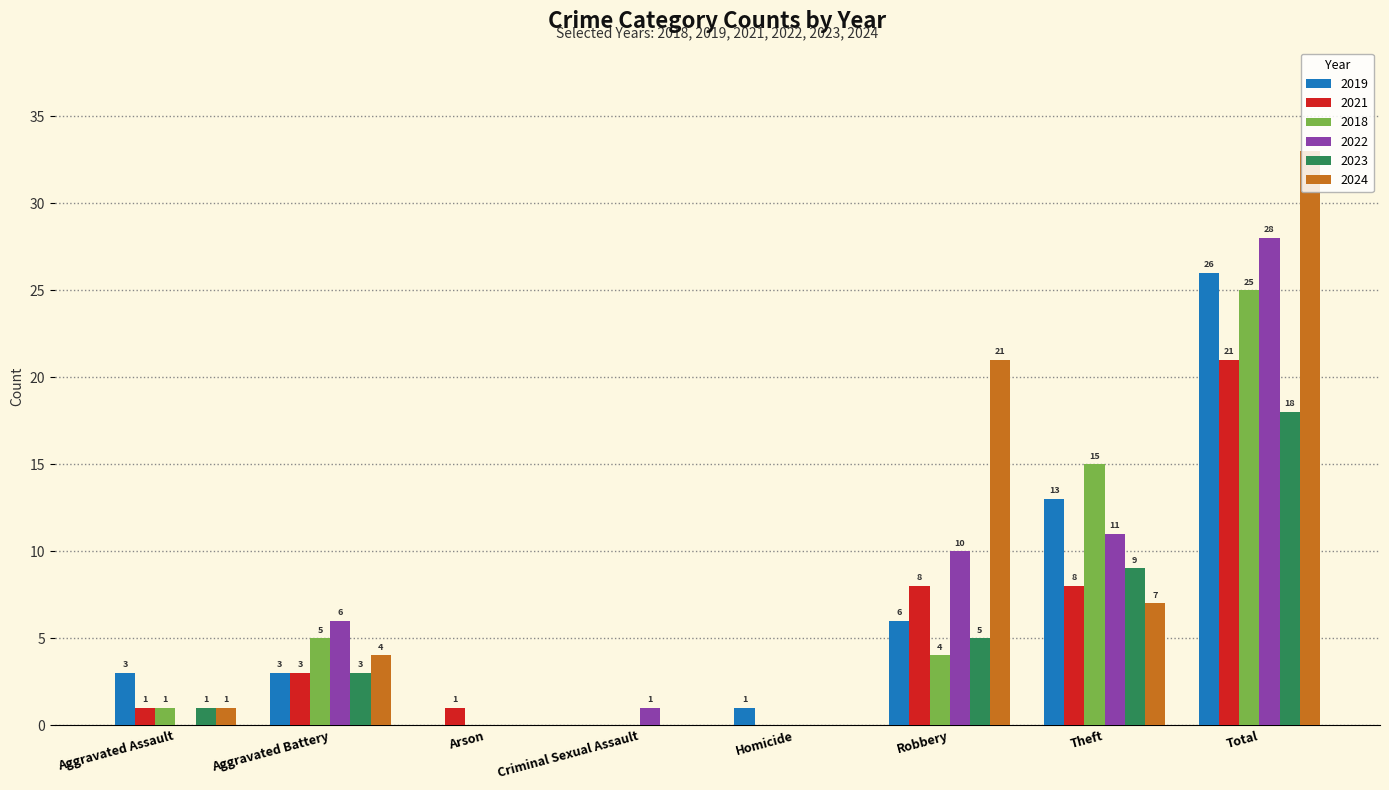

How many values in 2021 are above zero?

6